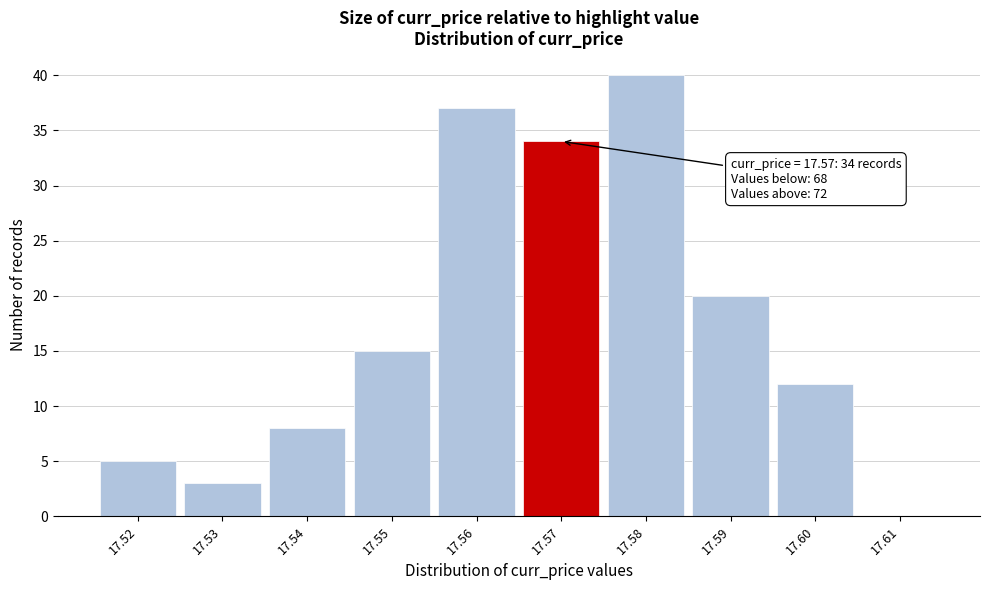

Which range on the x-axis has the tallest bar?

17.575 to 17.585